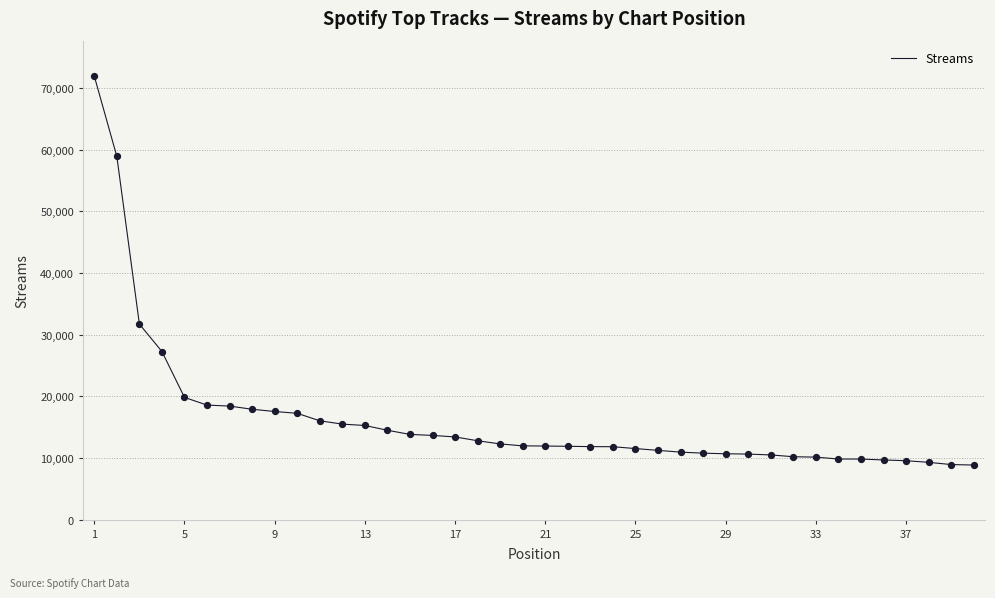

What is the smallest value displayed?

8856